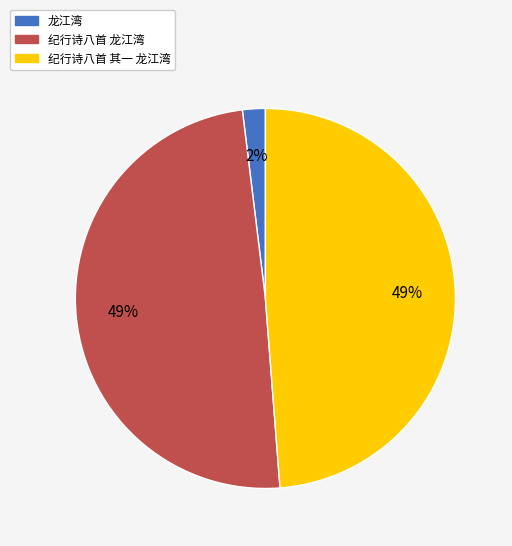

What percentage is the 龙江湾 slice, to the nearest percent?

2%